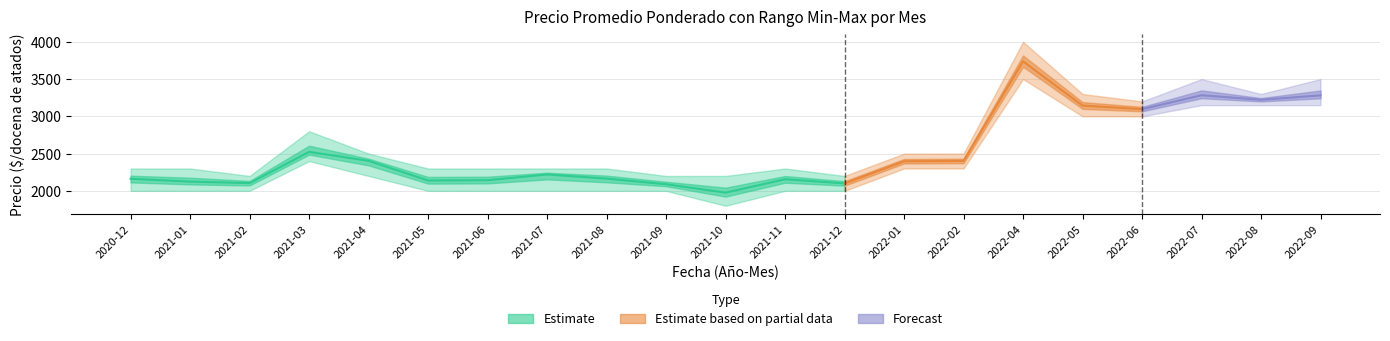

Reading left to right, extract all data points from this chart.

Precio promedio ponderado: 2162	2124	2104	2523	2403	2139	2143	2220	2164	2089	1976	2156	2100	2397	2402	3738	3144	3096	3283	3222	3281
Precio mínimo: 2000	2000	2000	2400	2200	2000	2000	2000	2000	2000	1800	2000	2000	2300	2300	3500	3000	3000	3150	3150	3150
Precio máximo: 2300	2300	2200	2800	2500	2300	2300	2300	2300	2200	2200	2300	2200	2500	2500	4000	3300	3200	3500	3300	3500